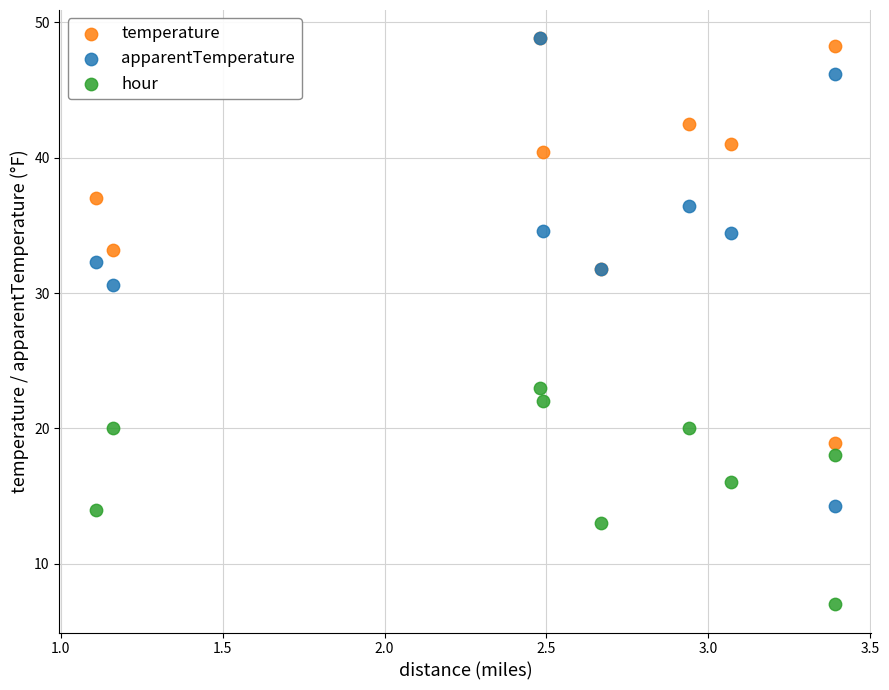

Which series has the largest Y range (max minus min)?

apparentTemperature